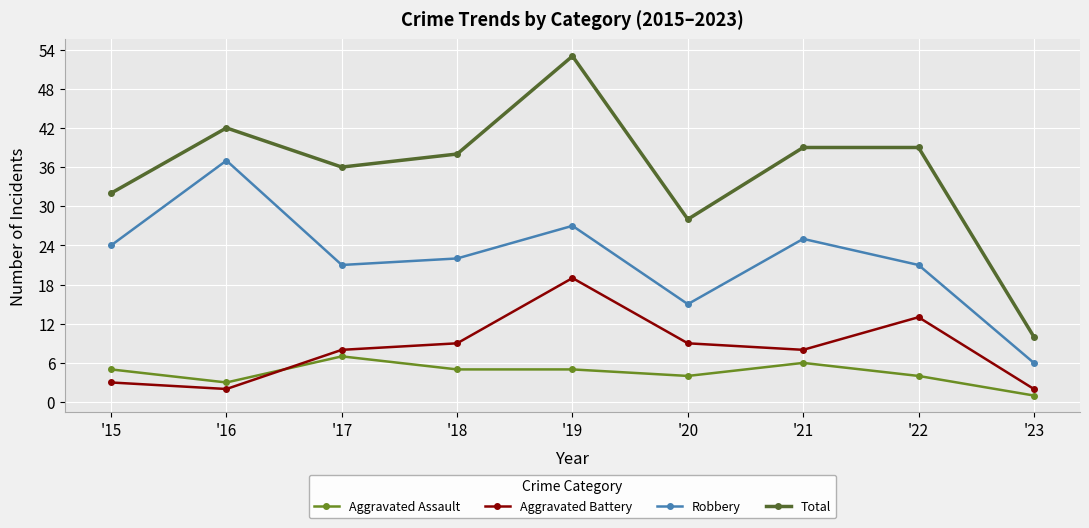

How many interior local peaks does the Robbery series have?

3